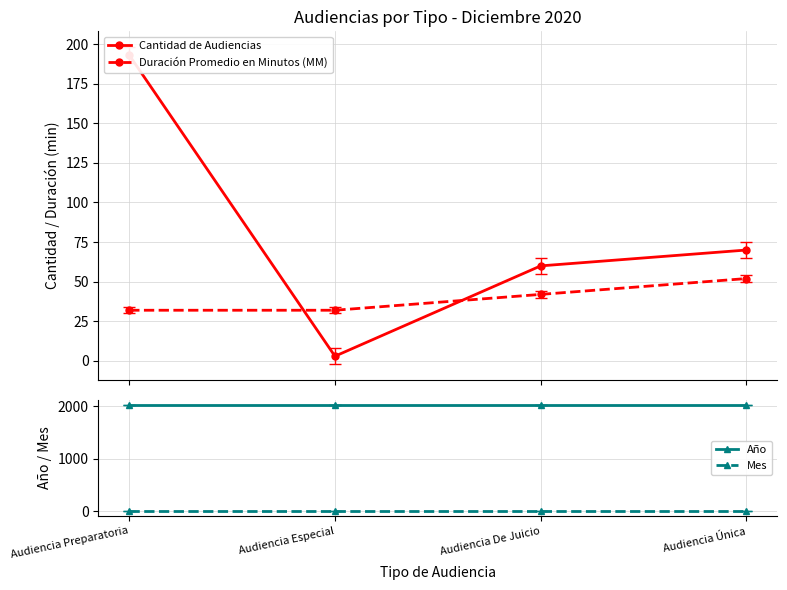

Is it true that Mes equals 19 at Audiencia De Juicio?

False